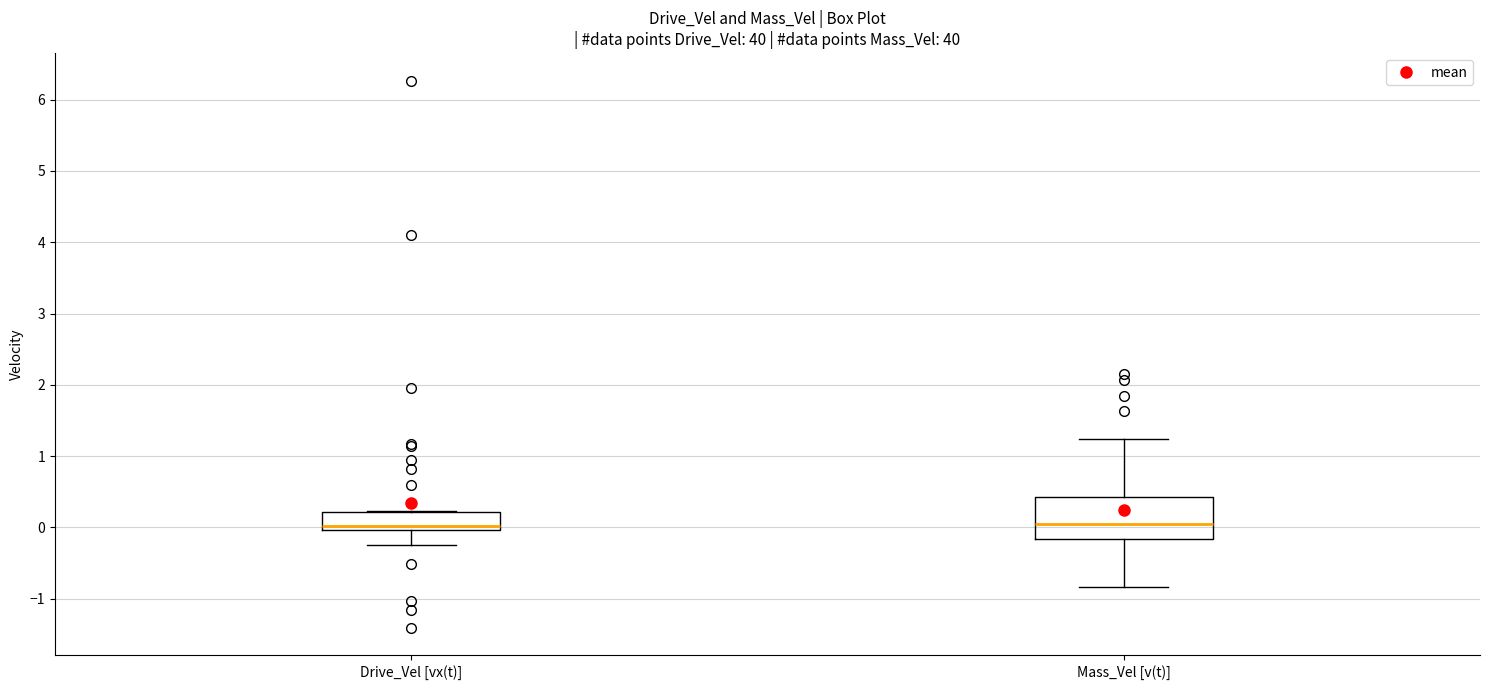

Reading left to right, transcribe this box plot: for each box, give where its median line is, the range the box spans, and where its two whiskers end, as read against the y-axis. The values are not printed on the chart, so give them approximately, as read against the axis.

Drive_Vel [vx(t)]: median 0.0 (just above the box's lower edge), box 0.0 to 0.2, whiskers -0.2 to 0.2
Mass_Vel [v(t)]: median 0.0, box -0.2 to 0.4, whiskers -0.8 to 1.2